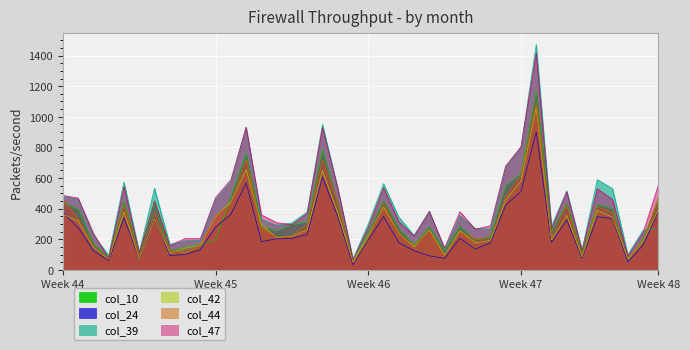

Where is the first local maximum for col_42?

4